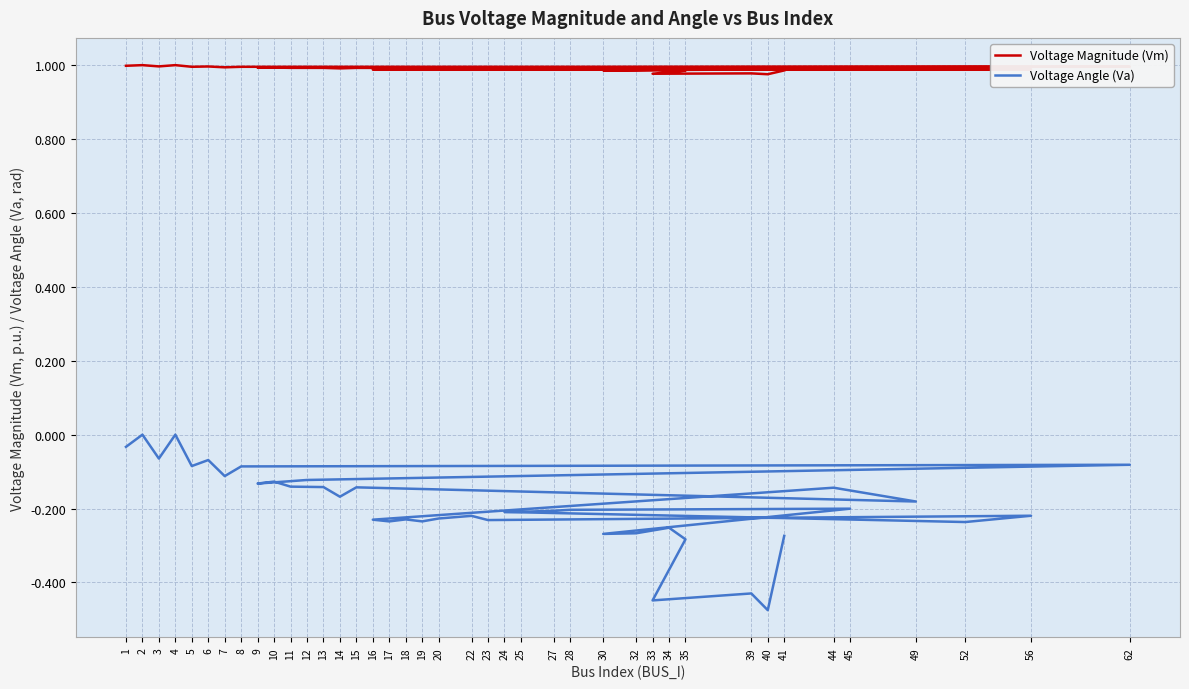

What is the difference between the maximum and minimum values in the Voltage Angle (Va) series?

0.5